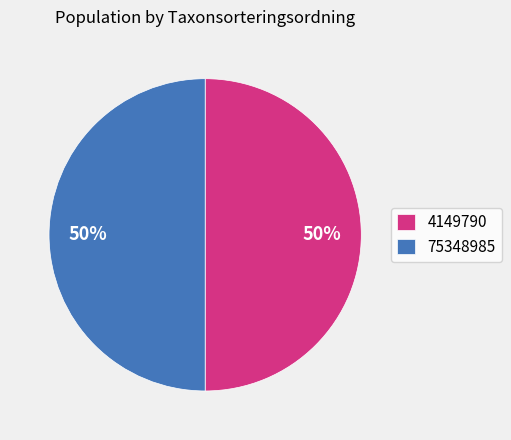

How many segments does this pie chart have?

2